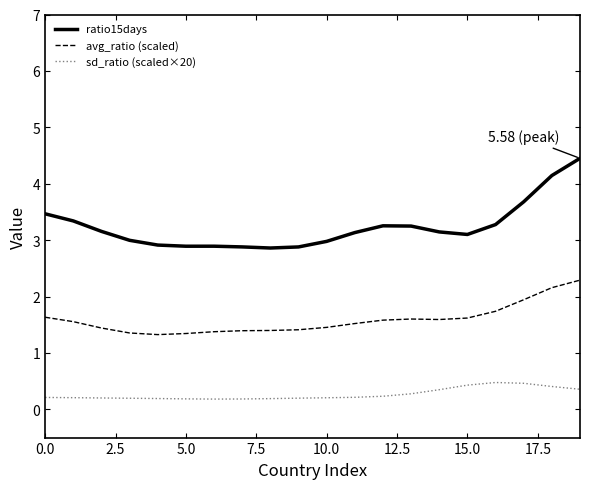

What is the difference between the maximum and second lowest values in the sd_ratio (scaled×20) series?

0.3